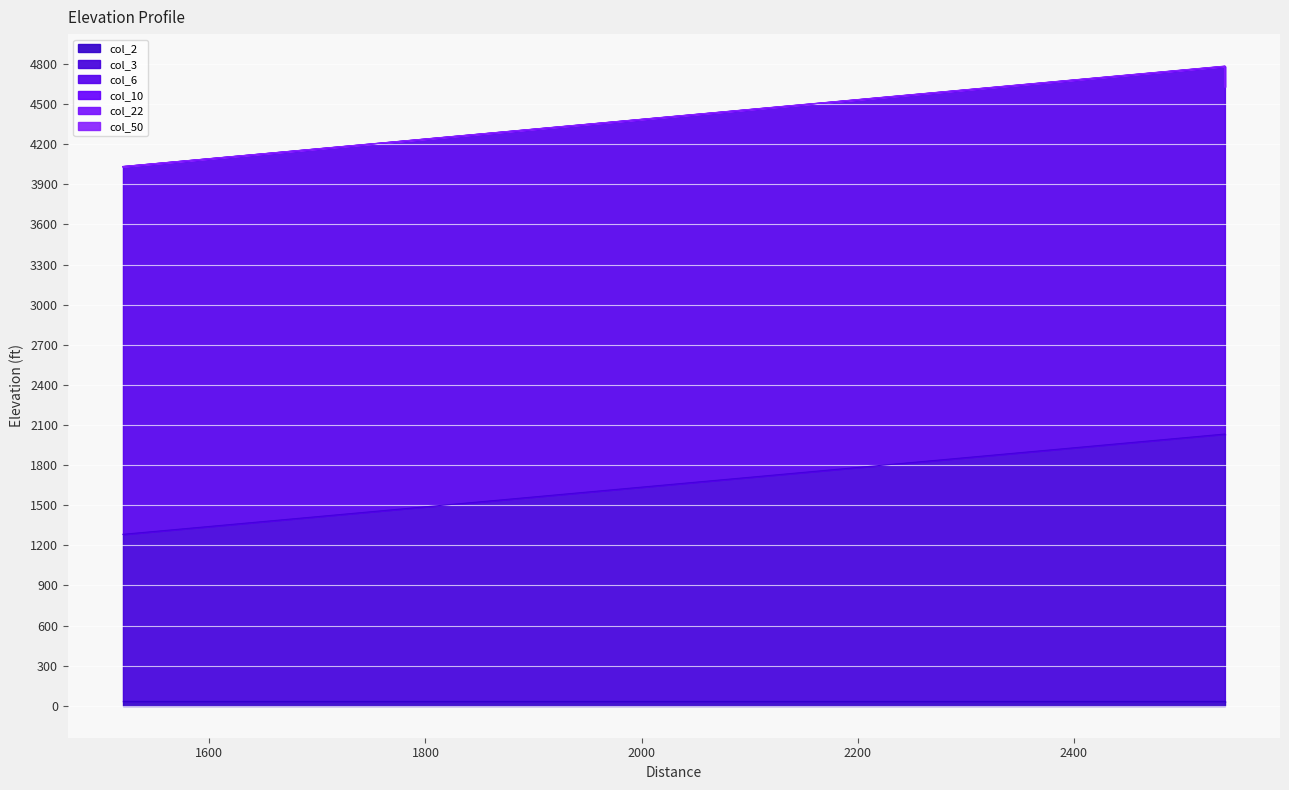

Which has a higher value, 2540 or 2540?

2540